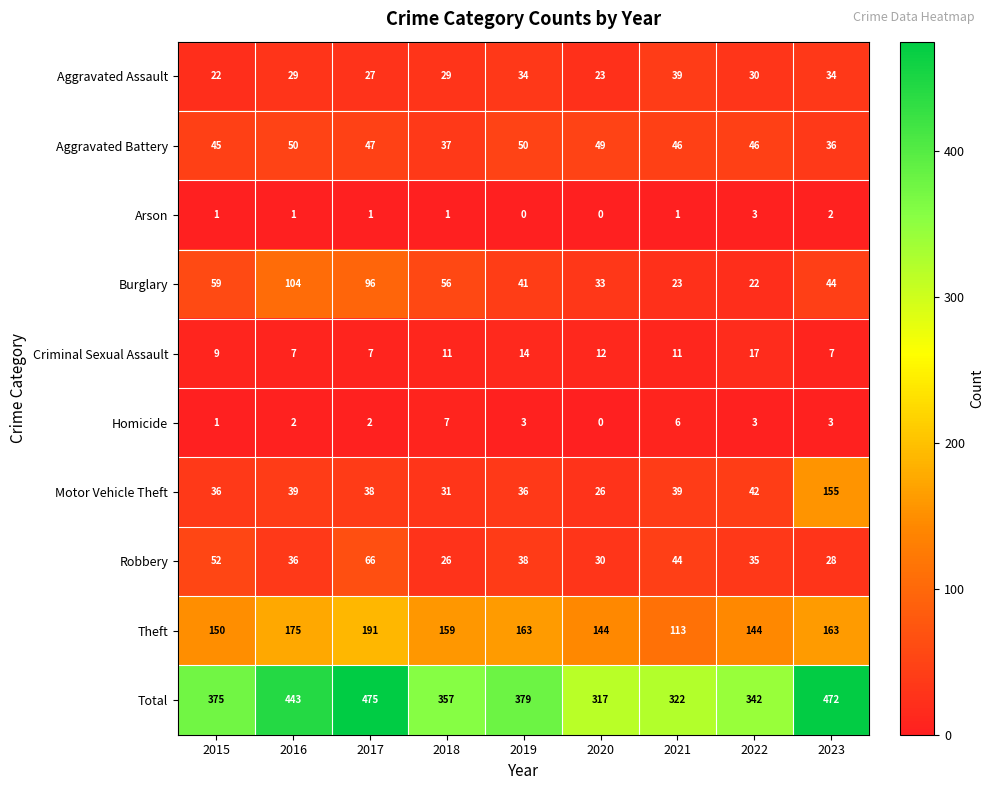

True or false: Motor Vehicle Theft has a value of 260 at 2023.

False